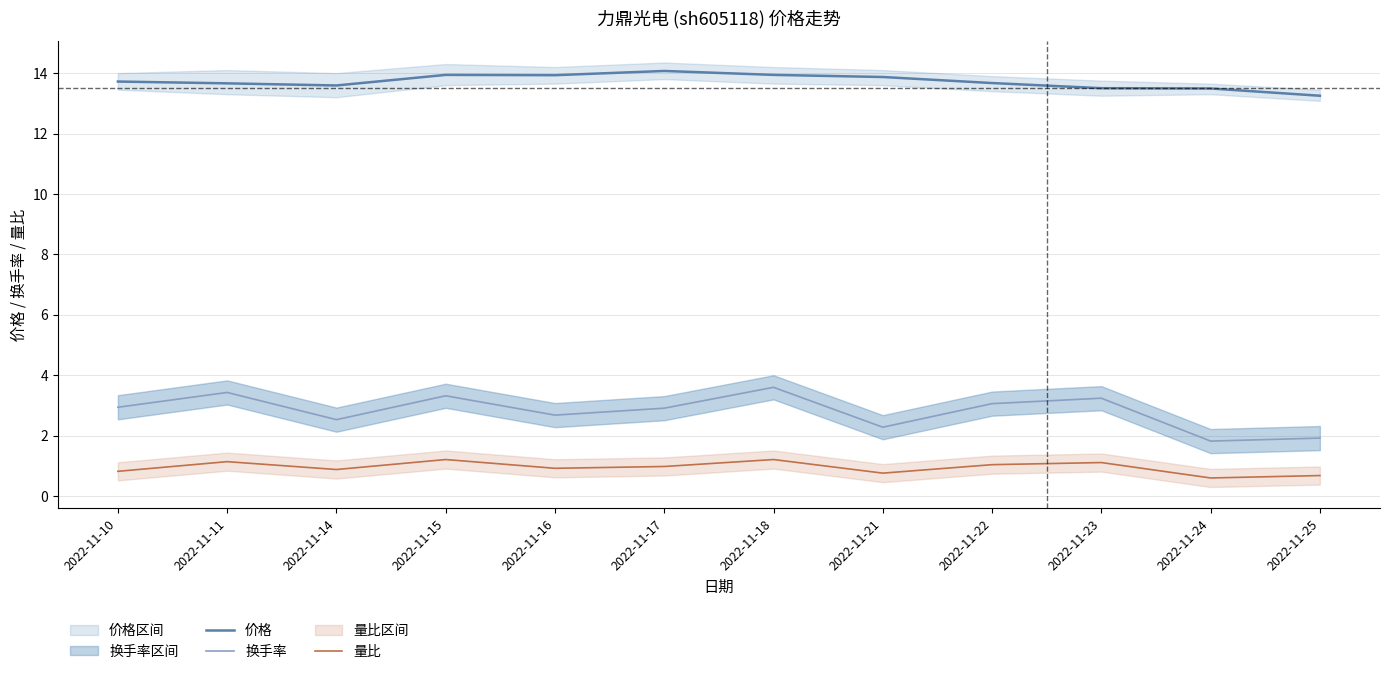

True or false: 价格 has a value of 13.9 at 2022-11-15.

True